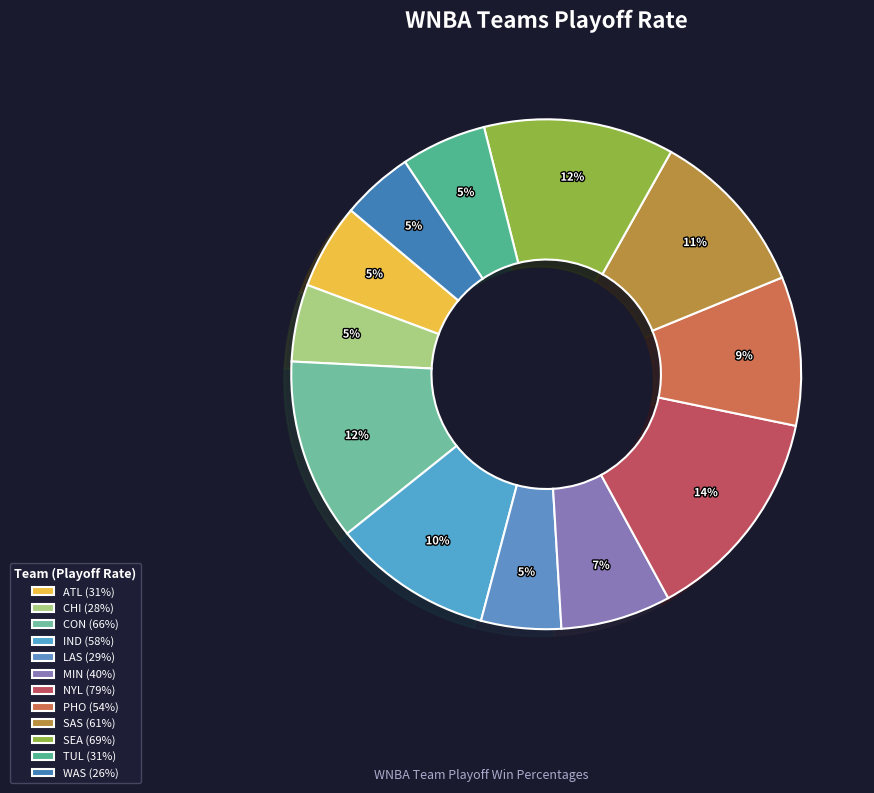

How many segments does this pie chart have?

12